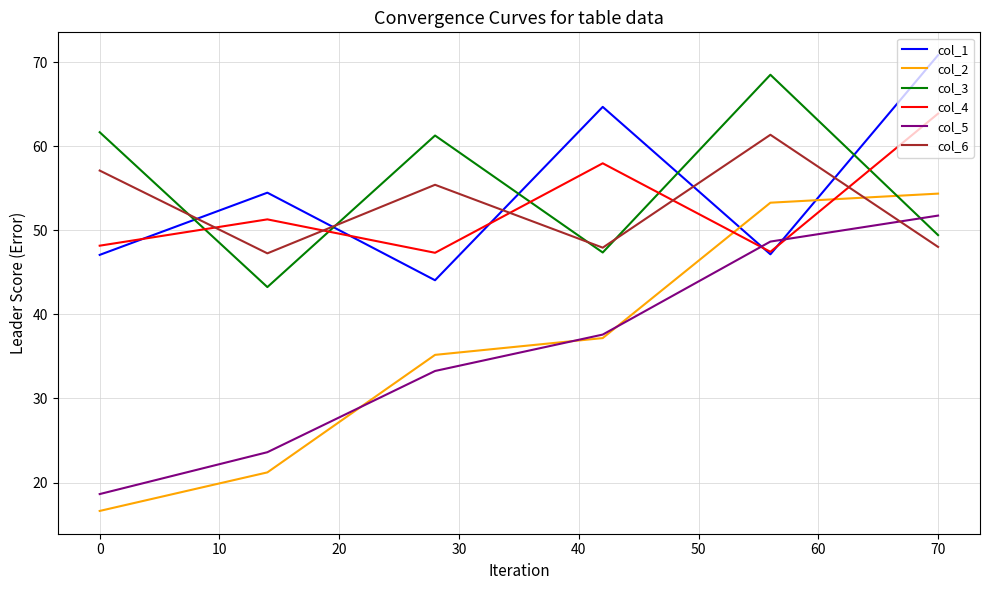

How many intersections are there between col_6 and col_4?

5